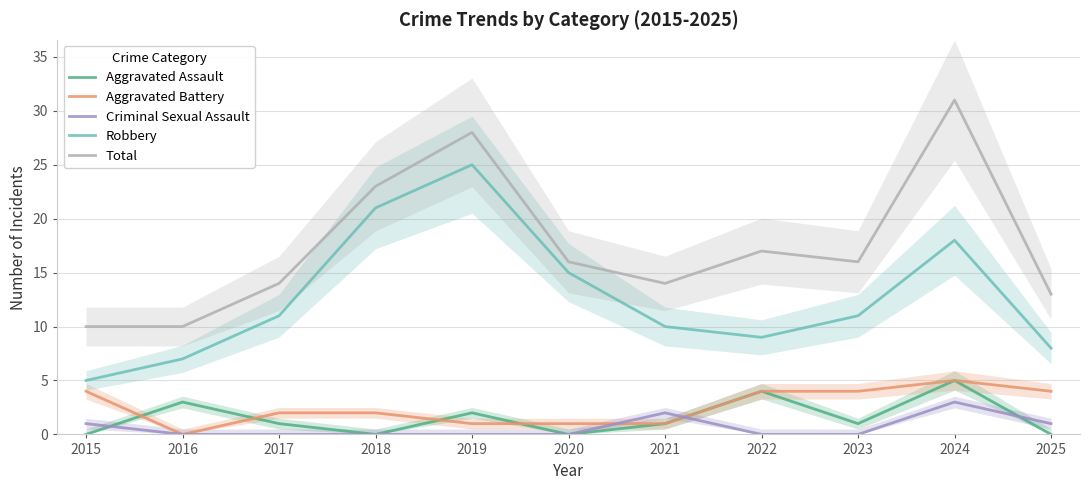

True or false: Aggravated Battery has a value of 5 at 2025.

False